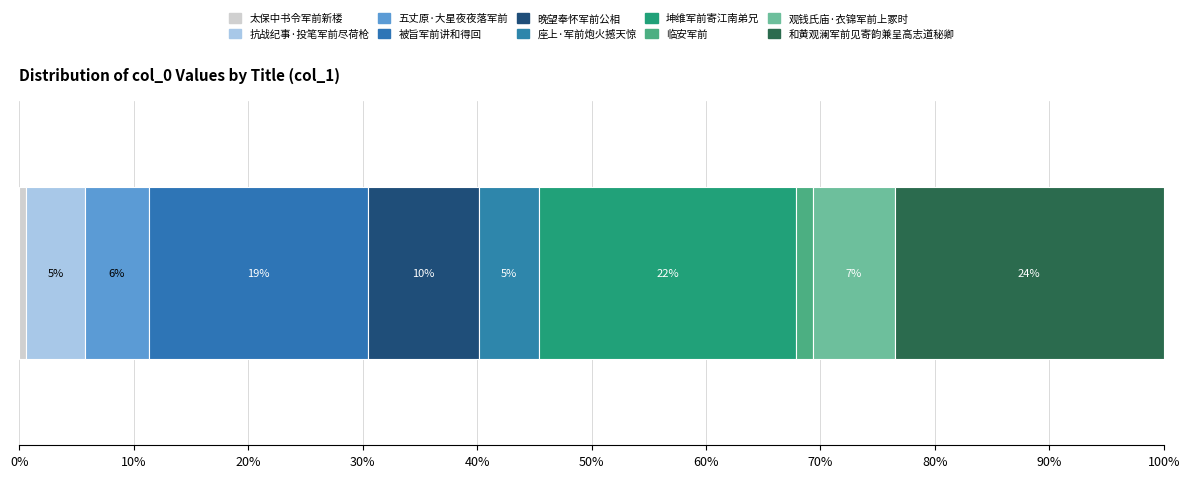

How many categories are shown in the chart?

10